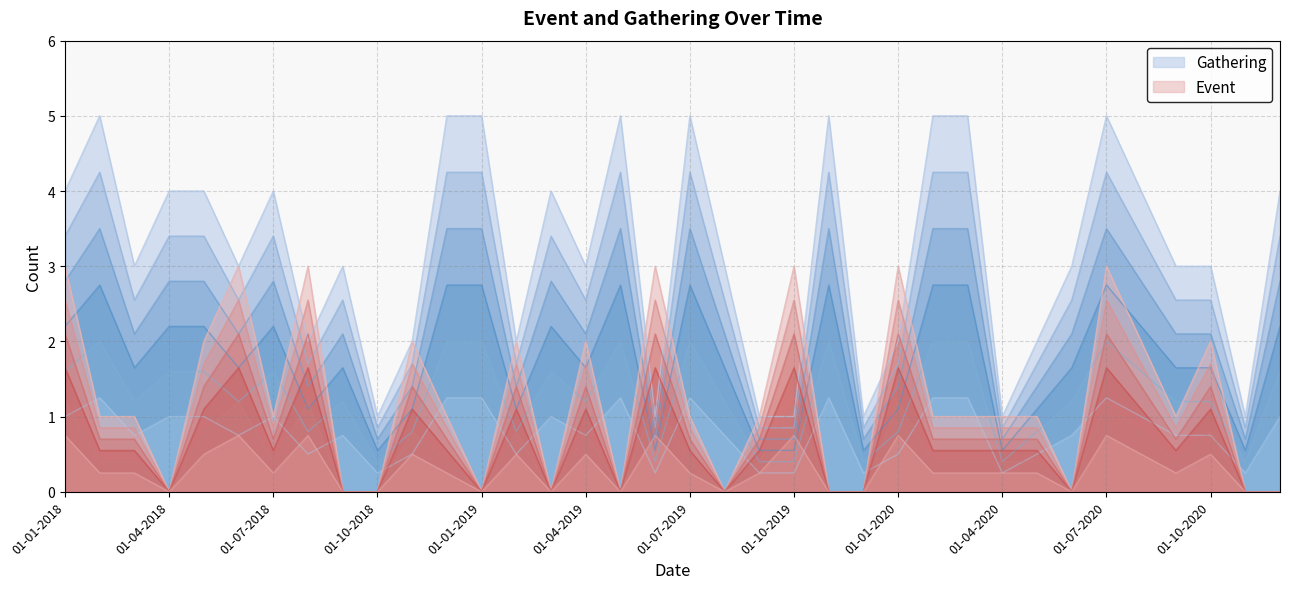

True or false: Event has more than 1 points higher than both neighbors.

True